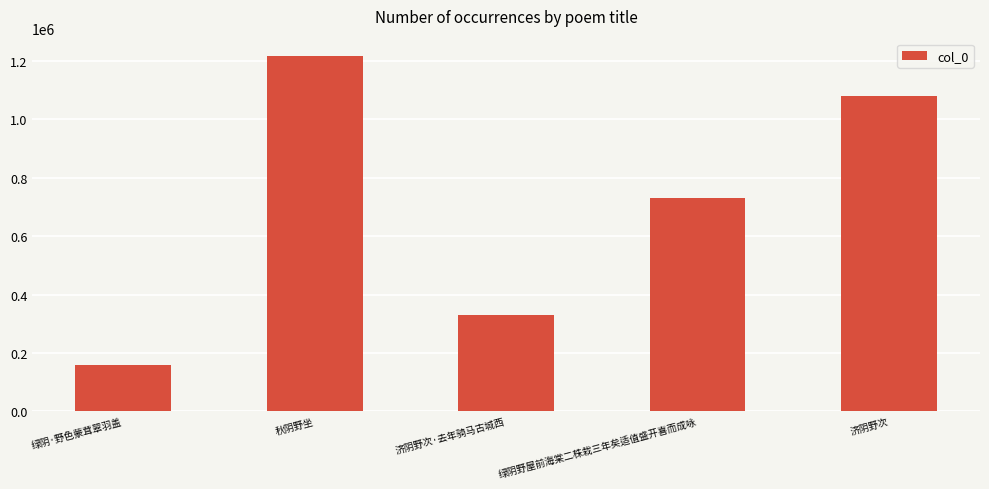

What is the label of the 4th bar from the left?

绿阴野屋前海棠二株栽三年矣适值盛开喜而成咏